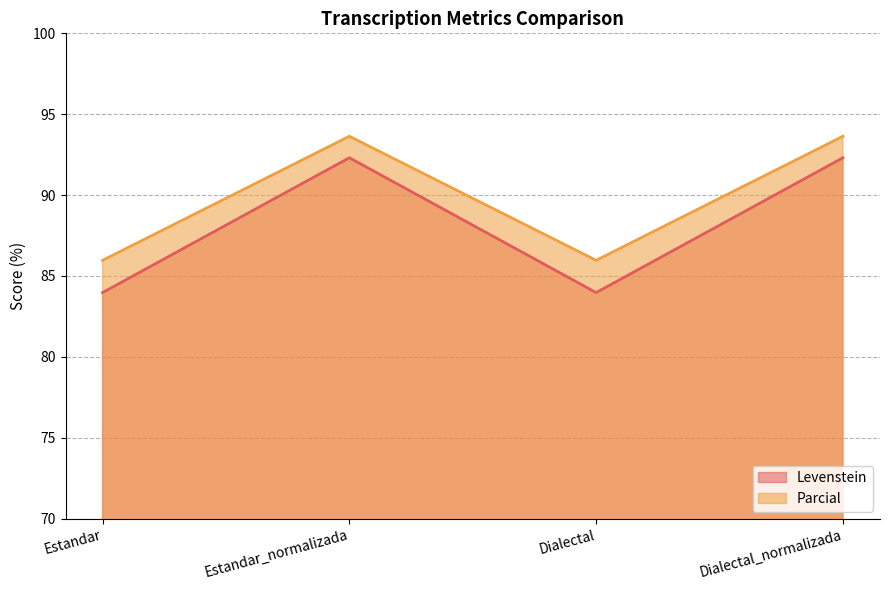

How many interior local peaks does the Parcial series have?

1